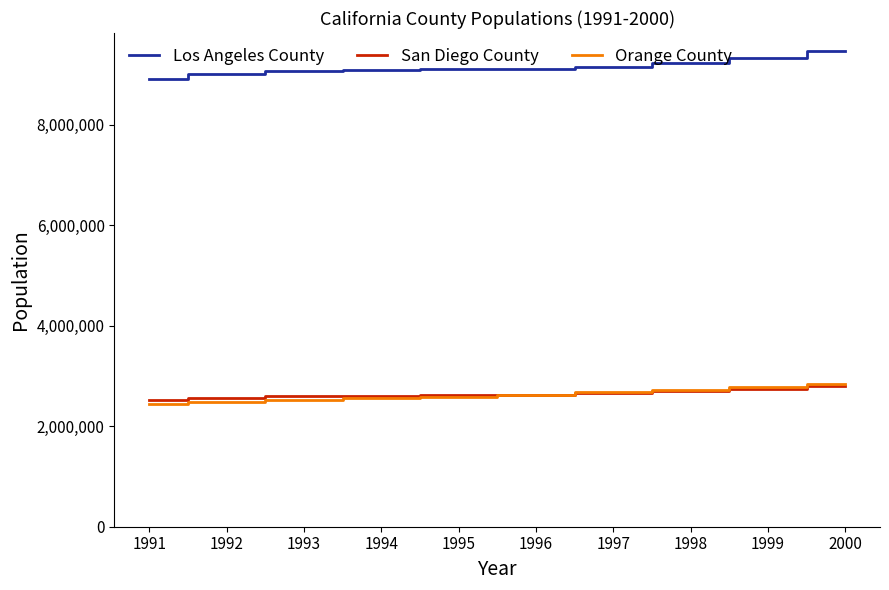

True or false: Los Angeles County and San Diego County intersect in this chart.

False